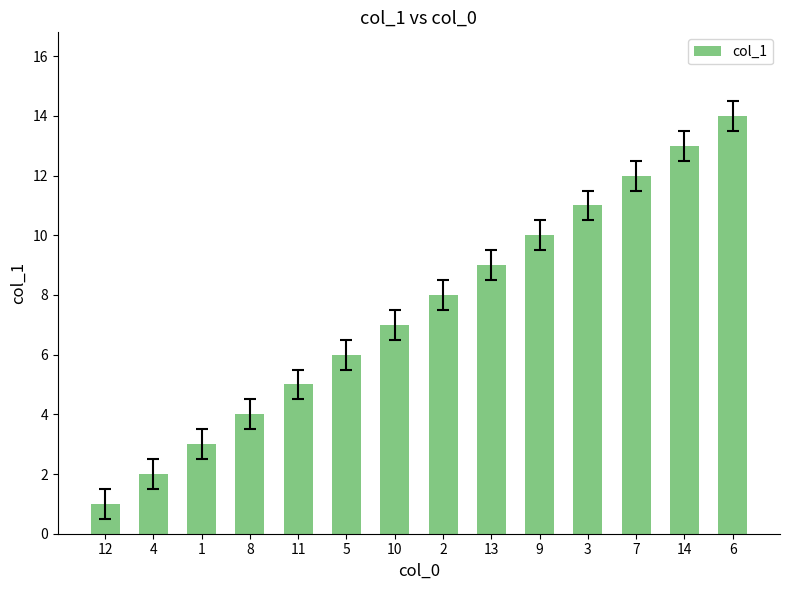

Approximately how many times larger is the value at 10 compared to 12?

7.0